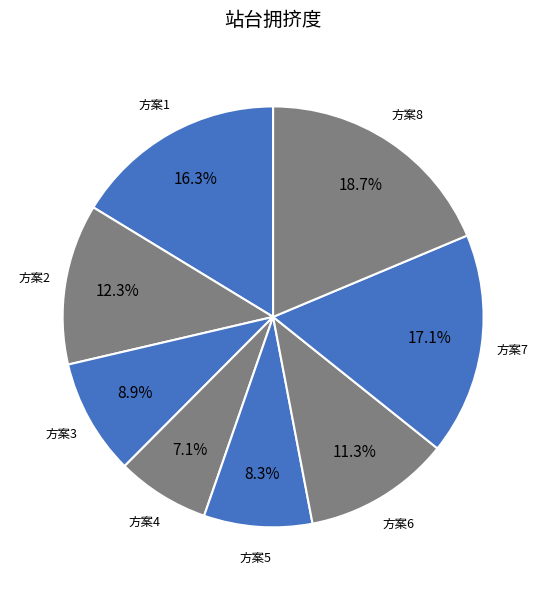

How many segments does this pie chart have?

8